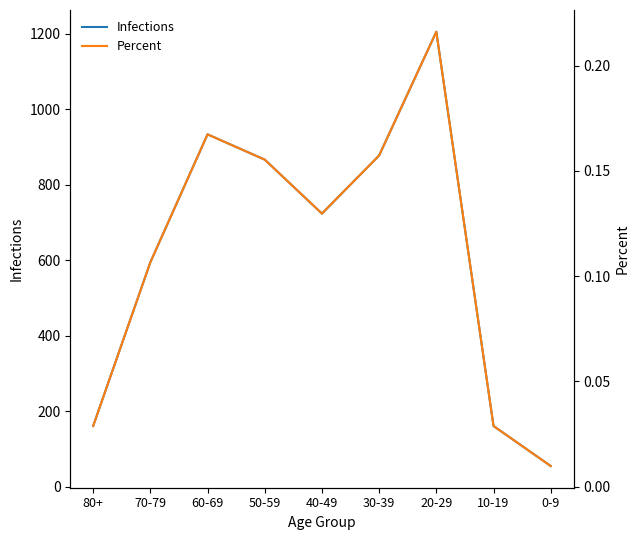

How many interior local peaks does the Percent series have?

2